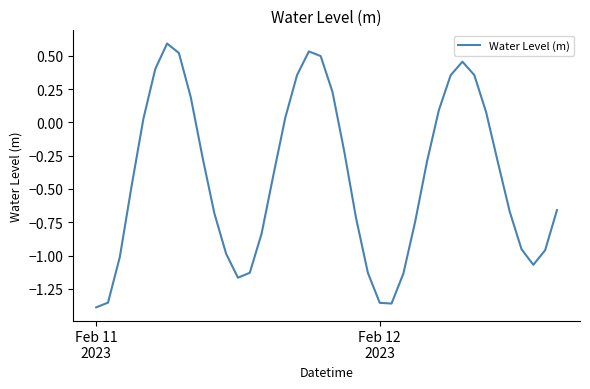

How many values exceed 0?

15